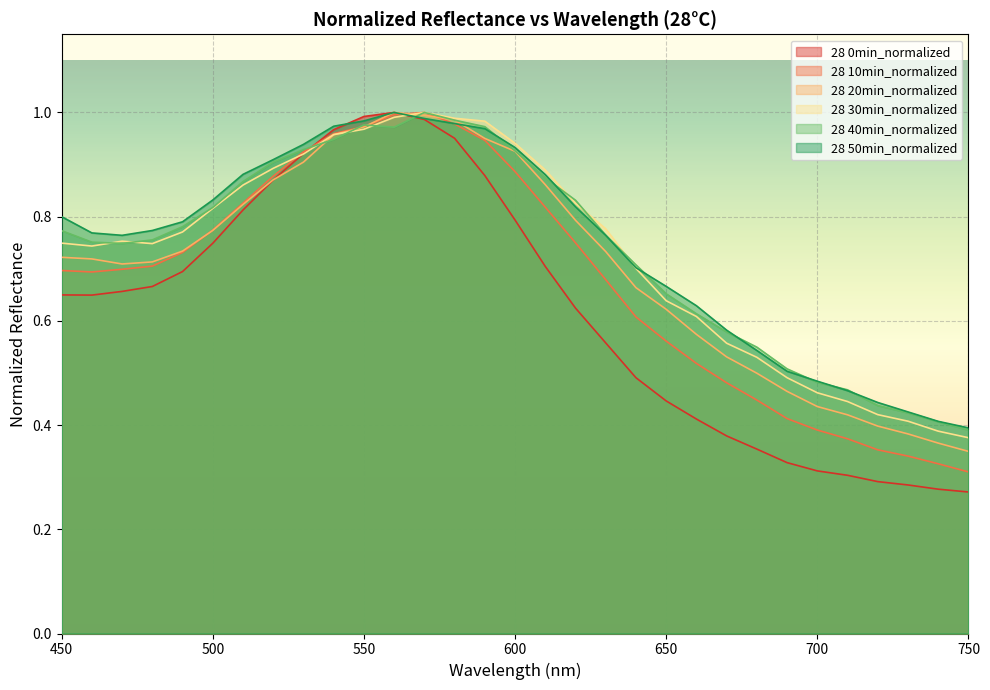

Rank the categories by 28 40min_normalized value from highest to lowest.

570, 580, 550, 590, 560, 540, 530, 600, 520, 610, 510, 620, 500, 490, 450, 630, 480, 460, 470, 640, 650, 660, 670, 680, 690, 700, 710, 720, 730, 740, 750